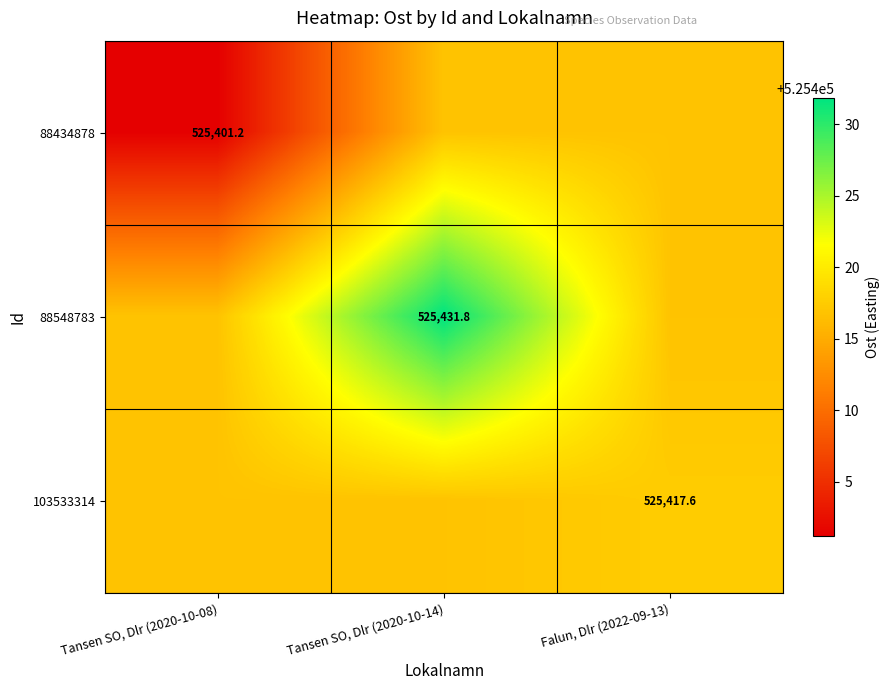

How many categories are shown in the chart?

3